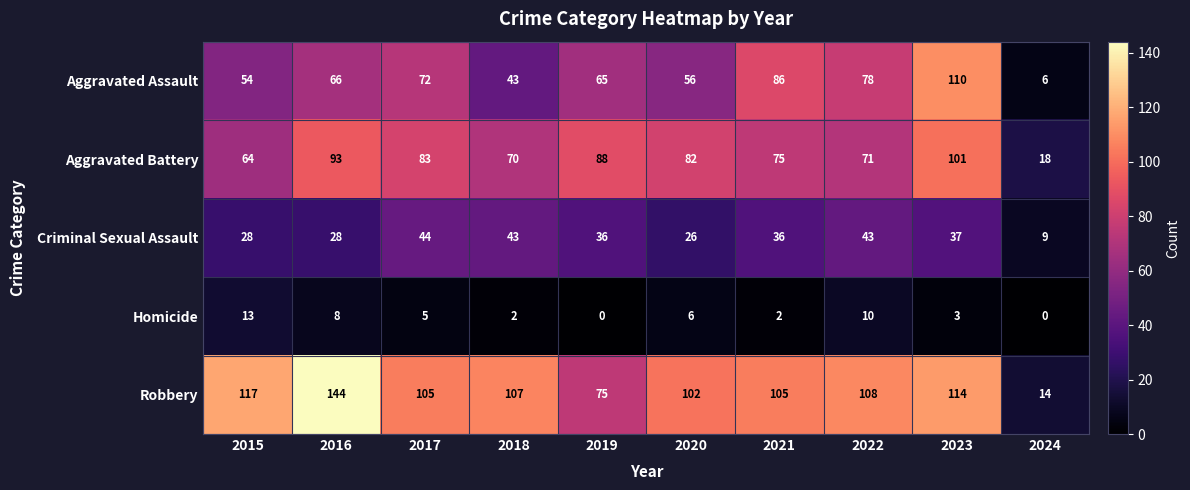

What is the difference between the highest and lowest values at 2019?

88